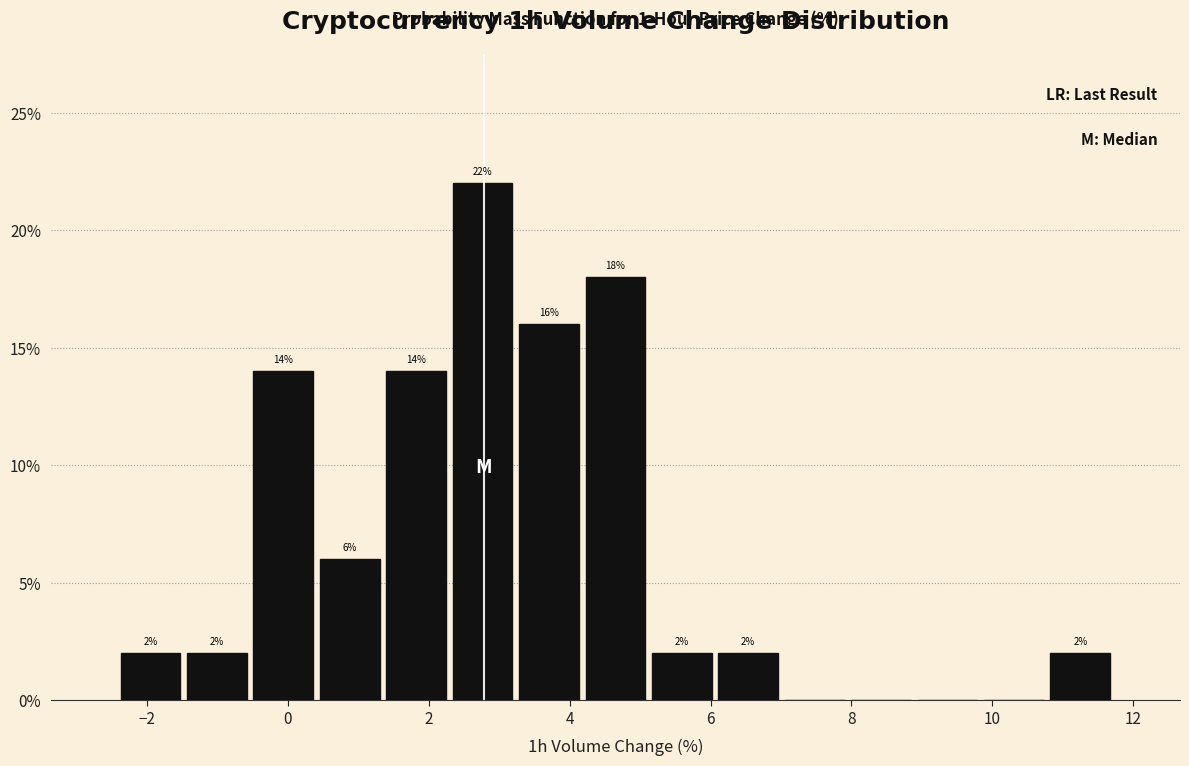

Over which range of the x-axis is the bar tallest?

2.2 to 3.2